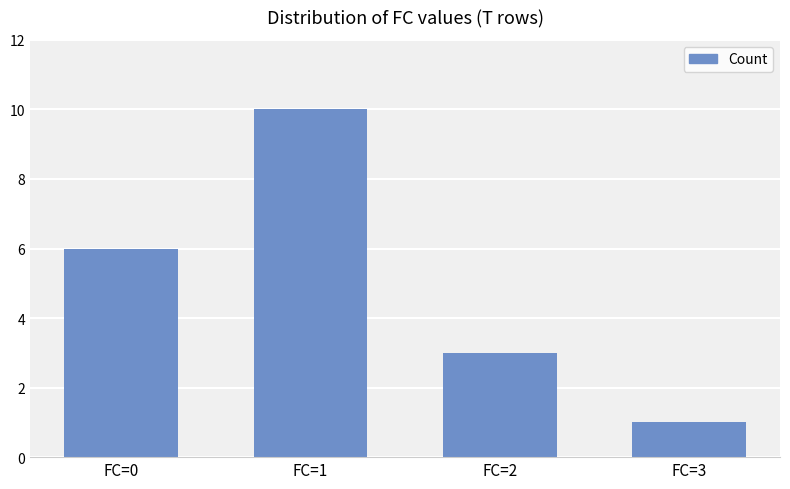

At which label is the value closest to 5?

FC=0